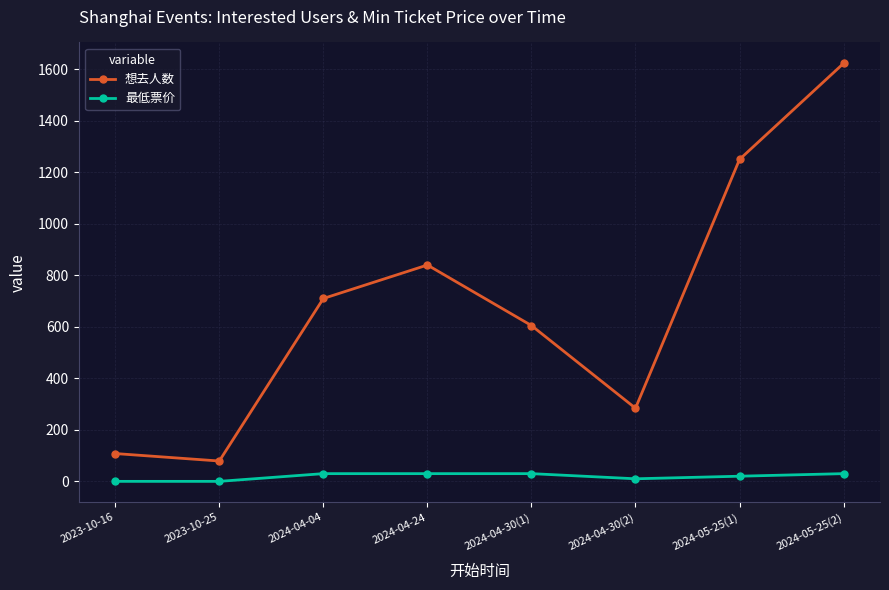

What is the total value across all series at 2024-05-25(2)?

1653